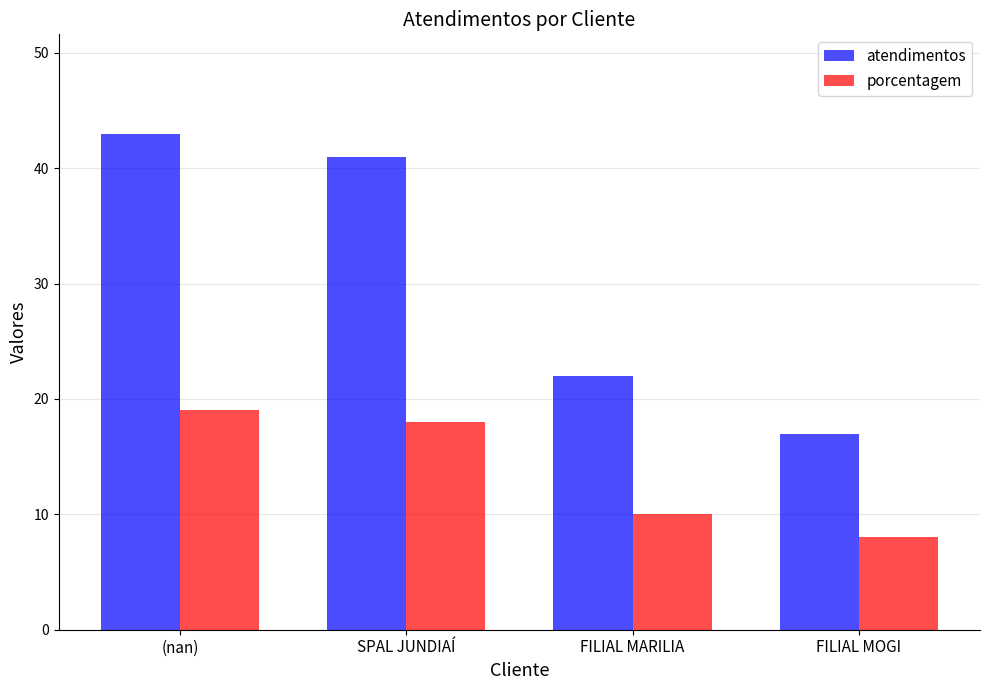

What is the total value across all series at SPAL JUNDIAÍ?

59